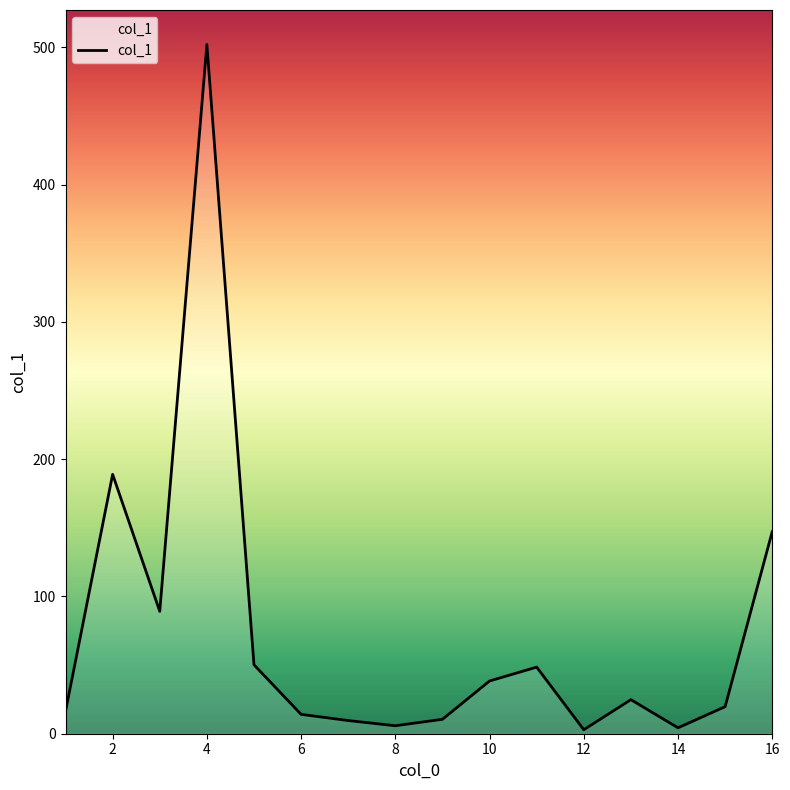

What is the difference between the maximum and minimum values?

499.1